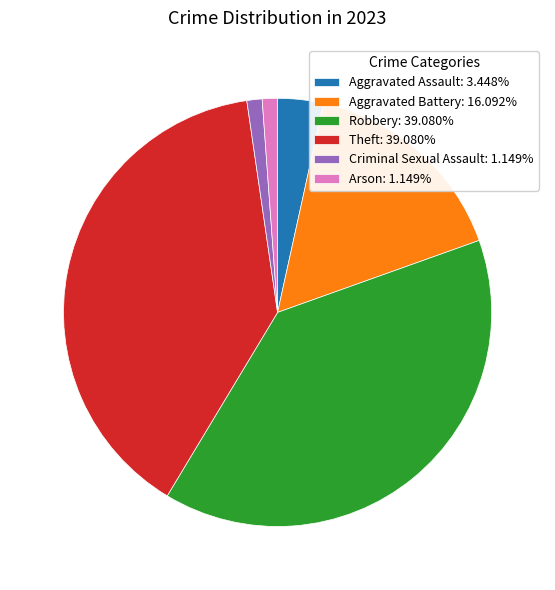

Is there any slice that represents more than half of the pie?

No